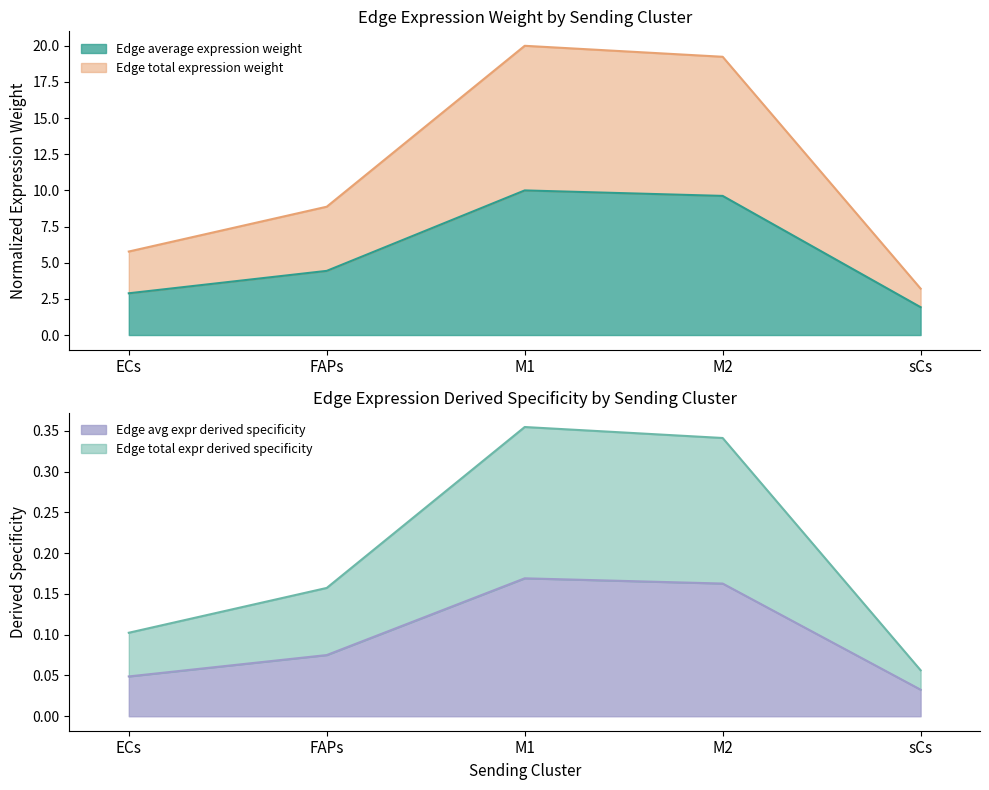

At which category is the sum across all series the highest?

M1